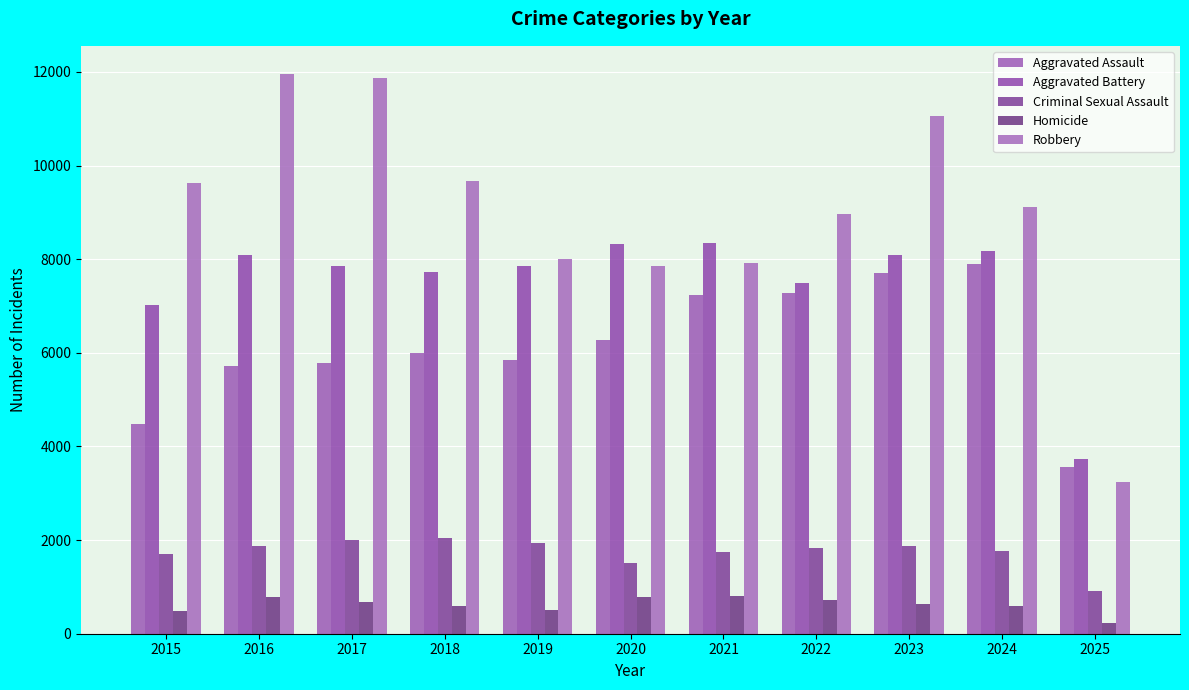

What is the average value of the Aggravated Assault series?

6162